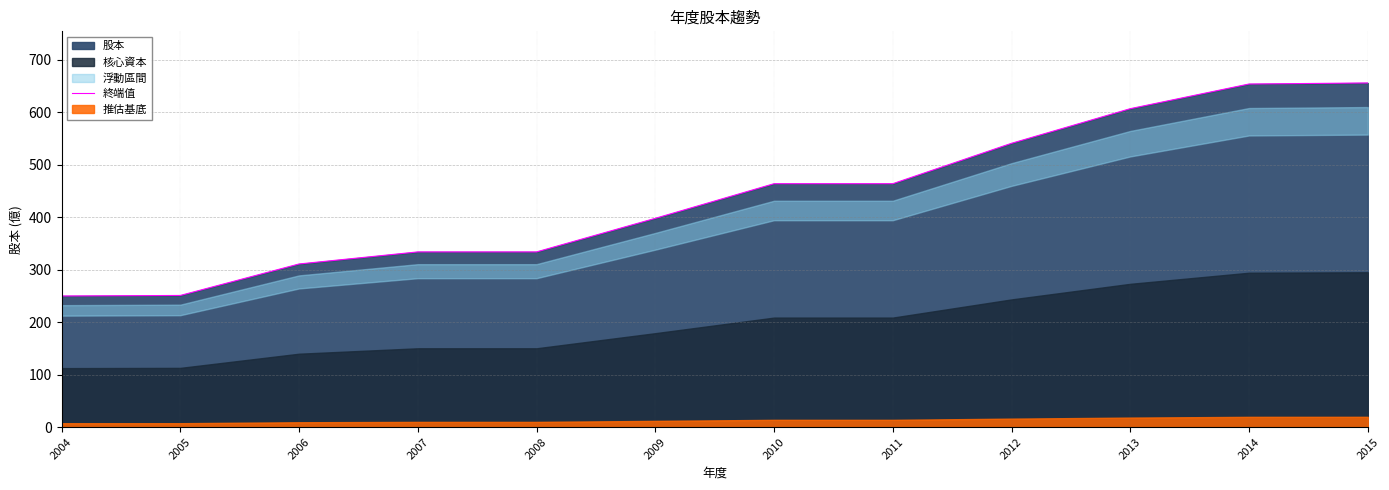

Which label corresponds to the smallest value in the chart?

2004